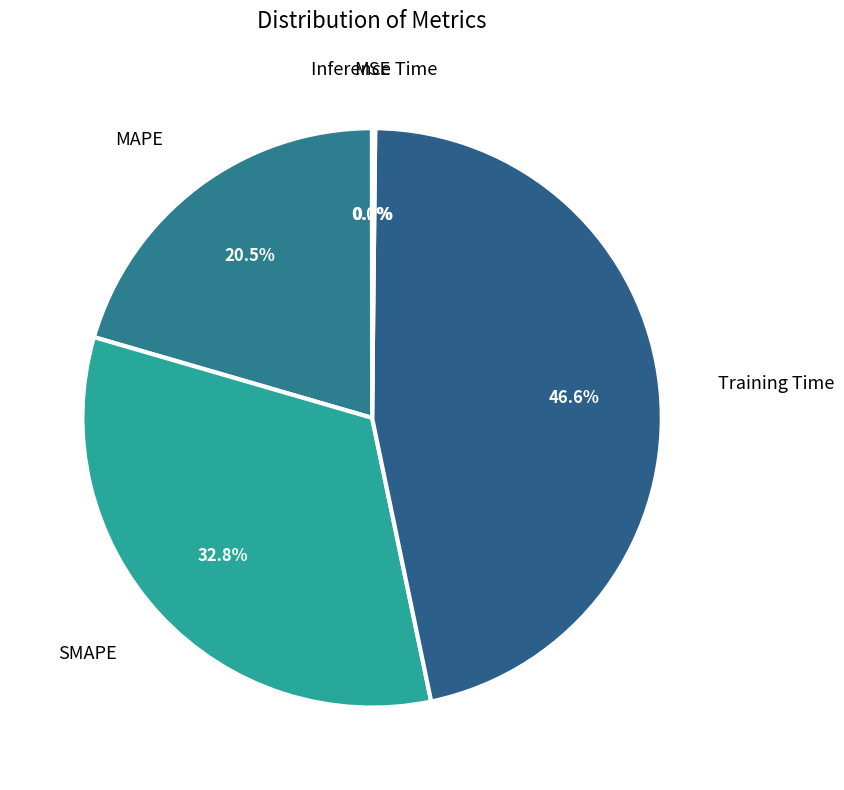

To the nearest percent, what is the difference between the largest and smallest slice percentages?

47%